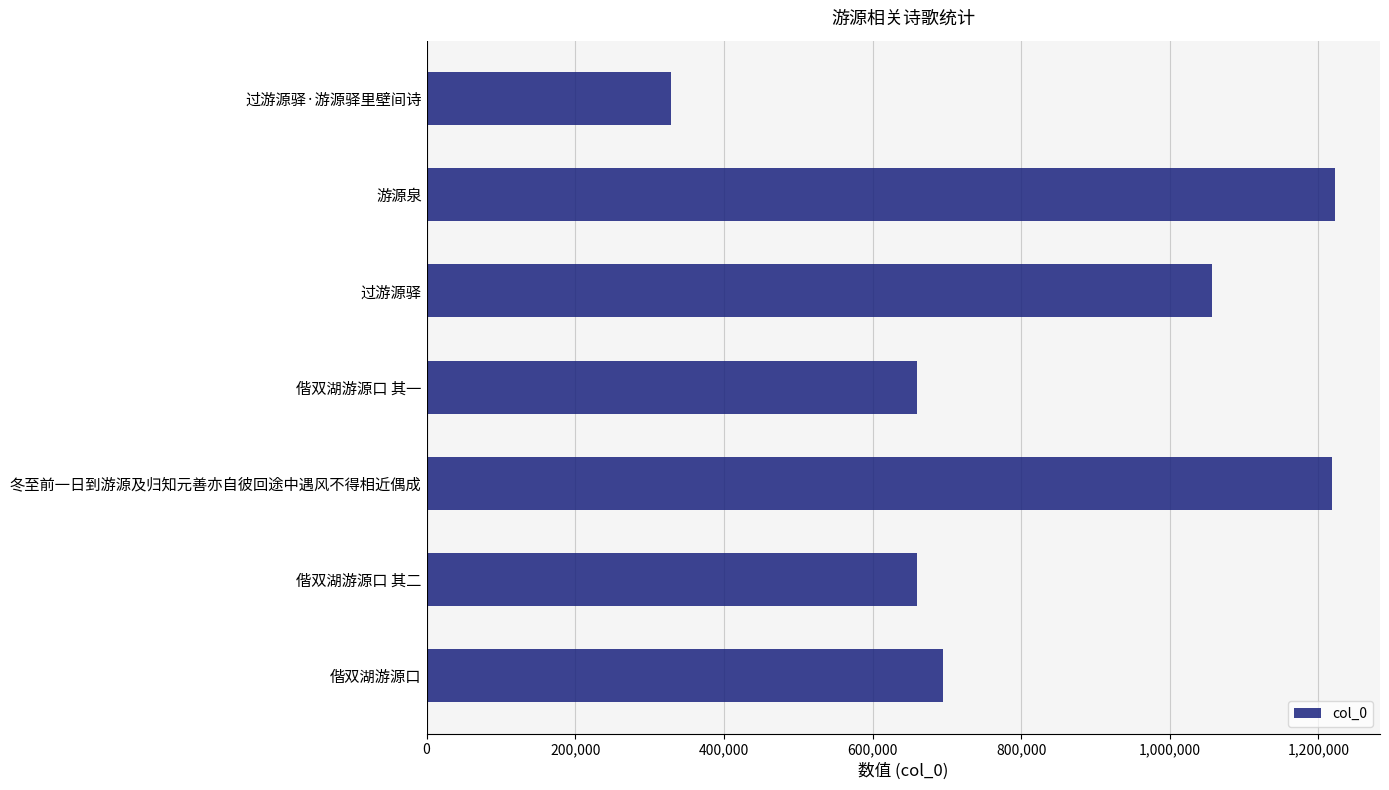

What is the greatest value displayed?

1221778